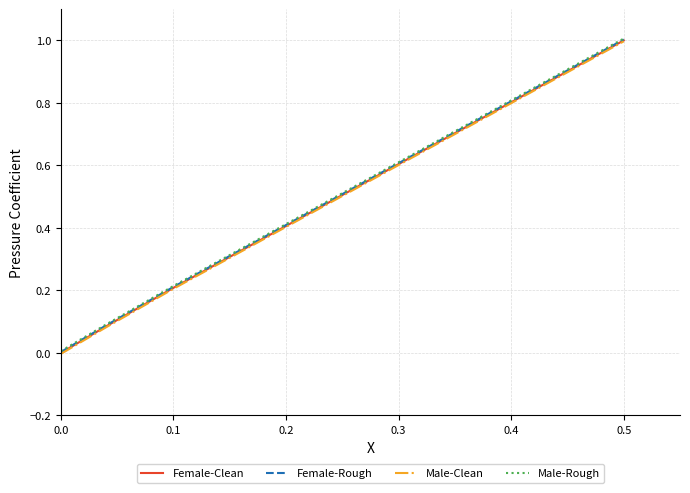

What is the difference between the second highest and second lowest values in the Male-Clean series?

0.1